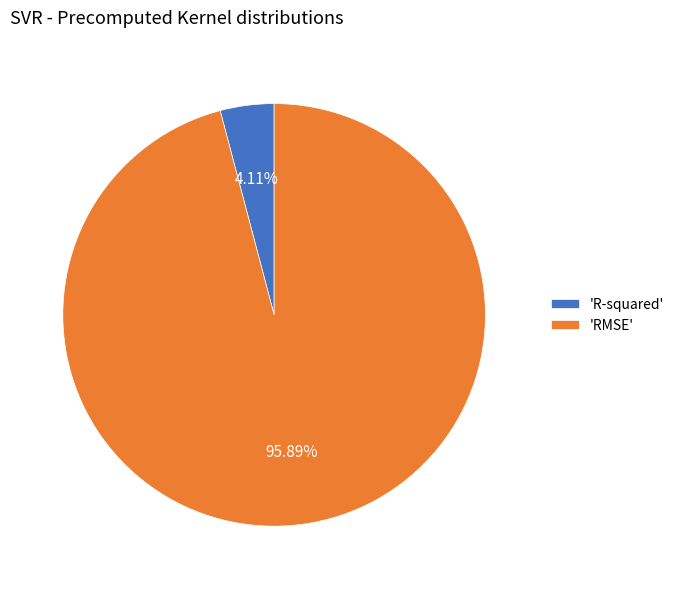

How many segments does this pie chart have?

2